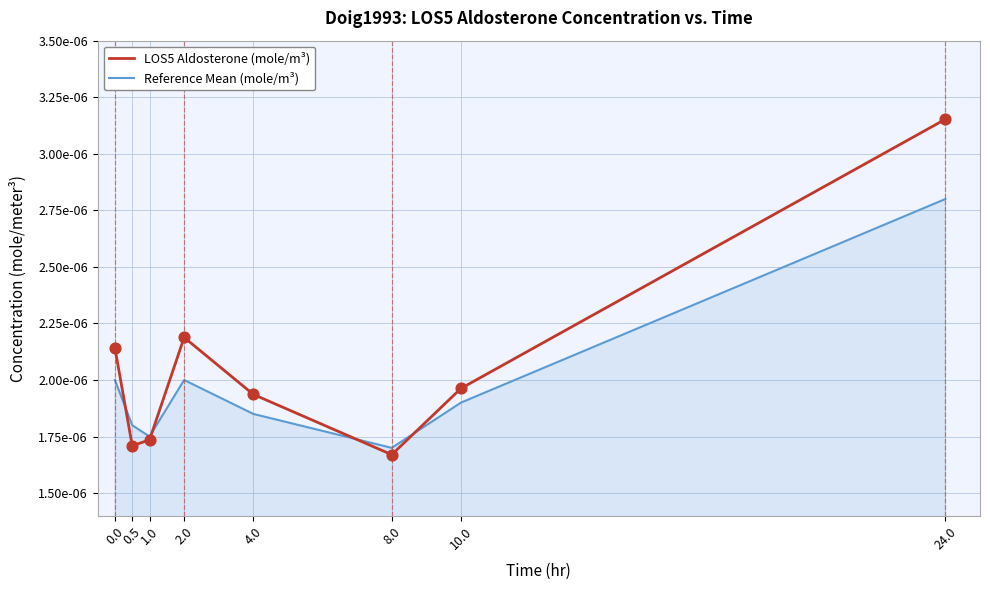

Which series reaches the minimum Y coordinate?

LOS5 Aldosterone (mole/m³)